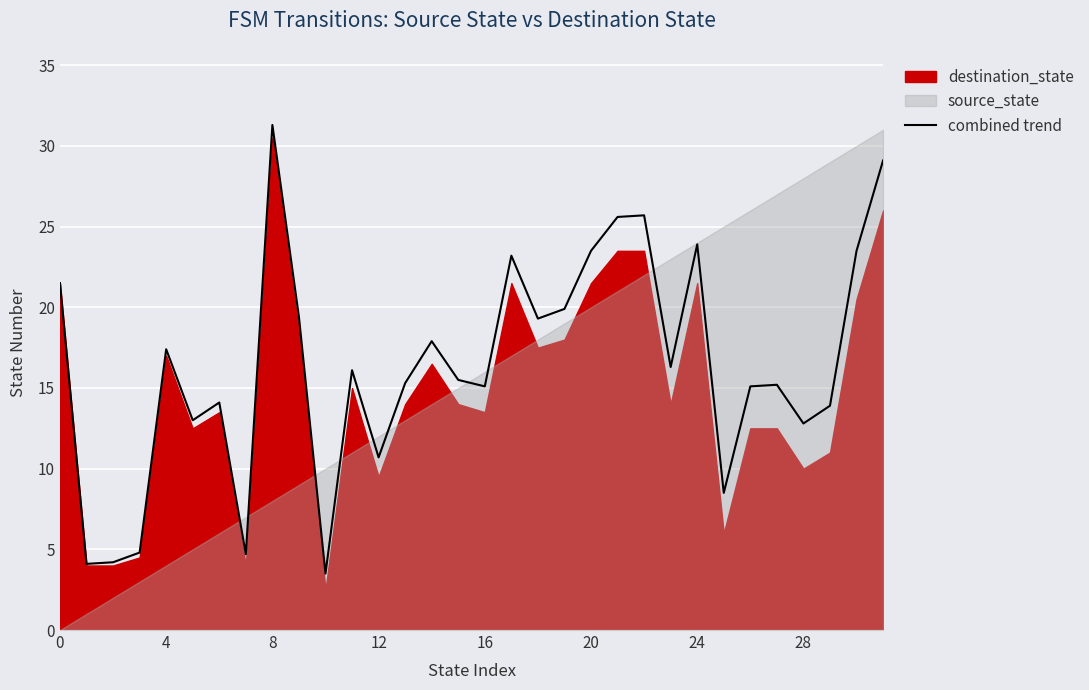

Is it true that combined trend equals 4.6 at 4?

False